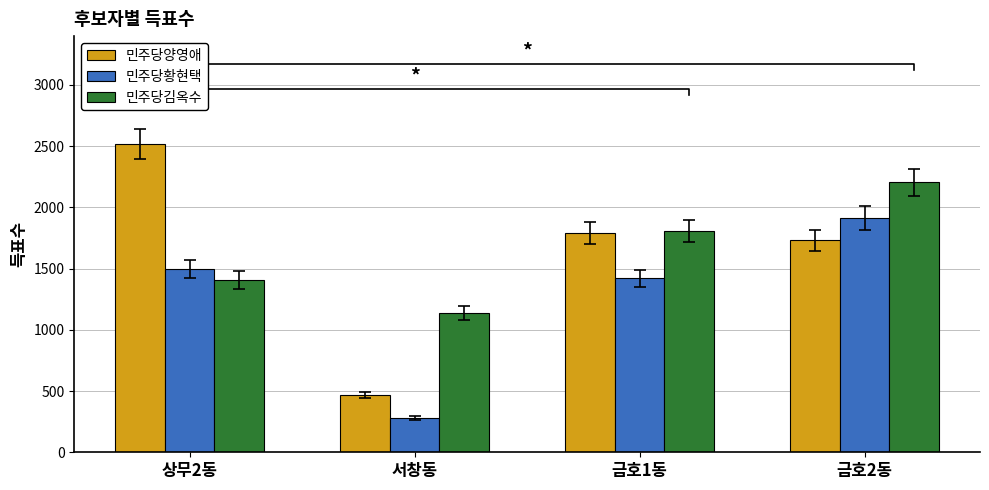

What is the average value of the 민주당황현택 series?

1277